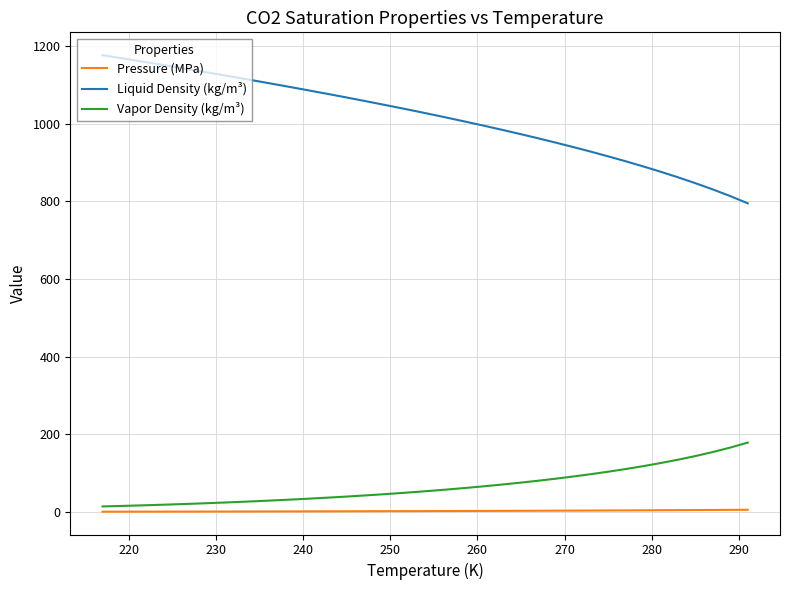

What is the greatest value displayed?

1177.0